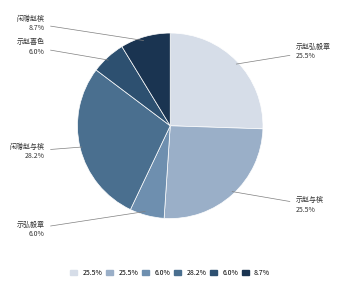

Is there any slice that represents more than half of the pie?

No